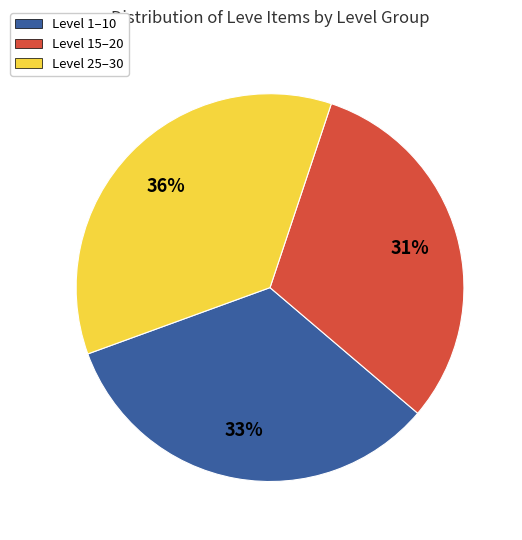

Count the number of slices in the pie.

3